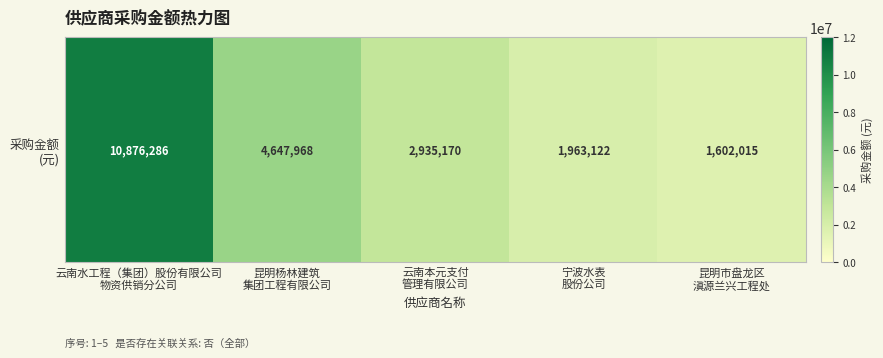

Read the value at 昆明杨林建筑
集团工程有限公司.

4647968.0